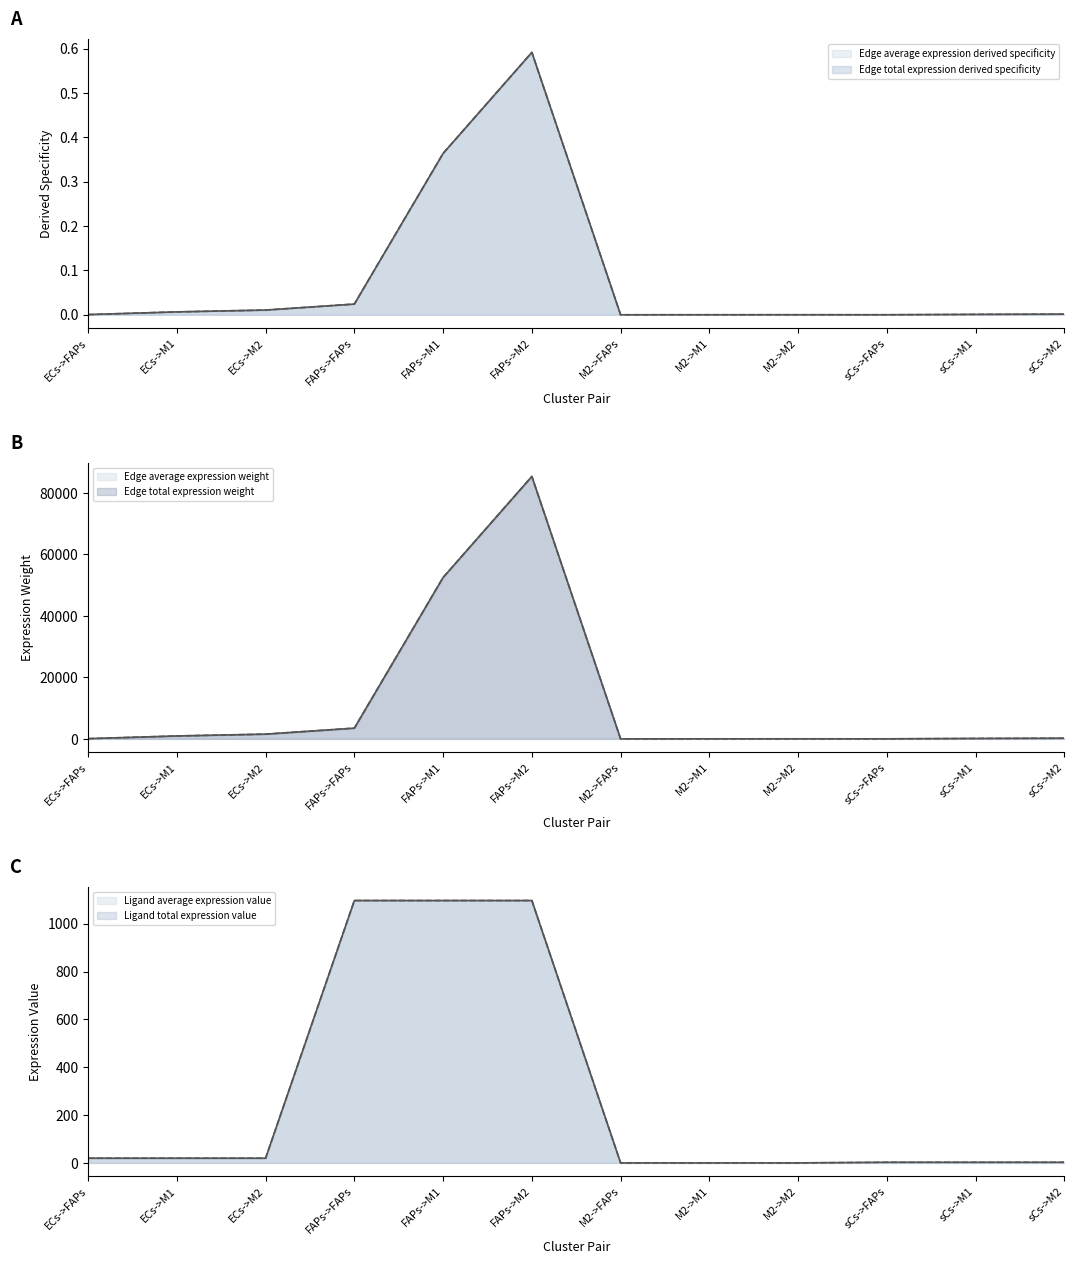

At which label is Edge total expression derived specificity closest to 42683?

FAPs->M1